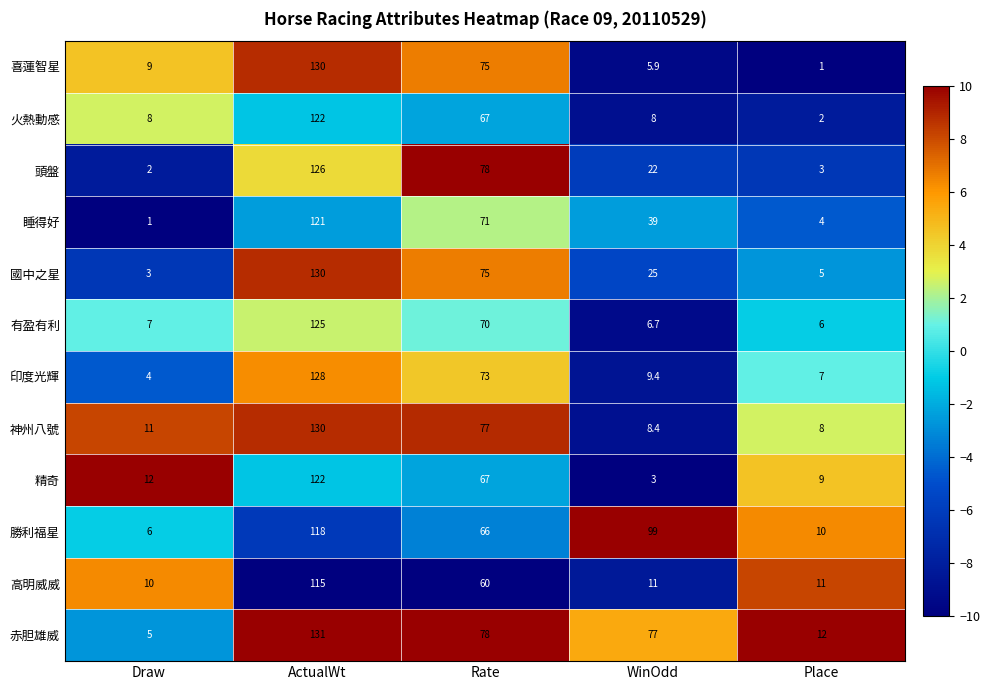

What is the maximum value shown in the chart?

131.0